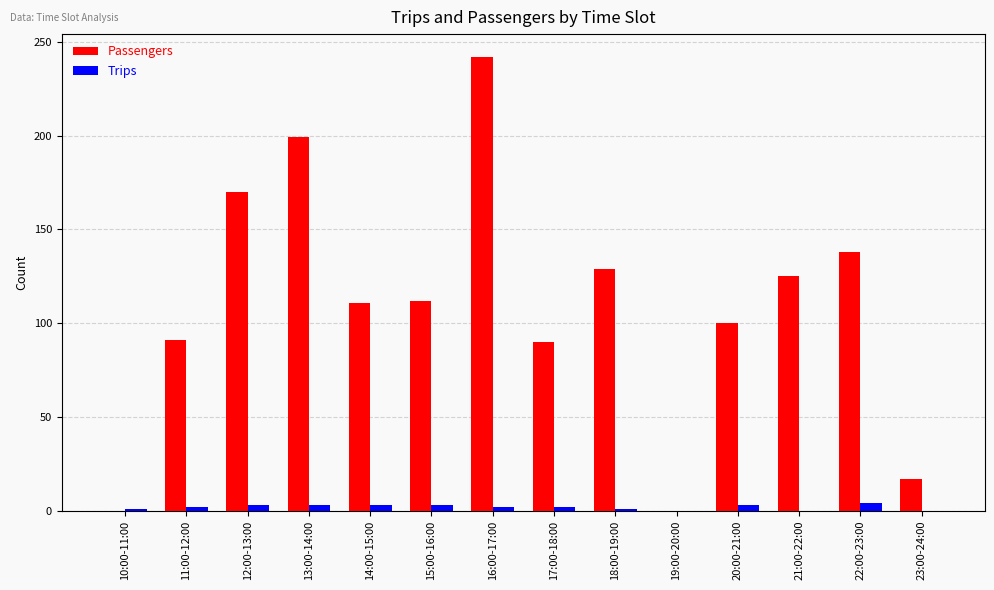

What is the sum of all Trips values?

27